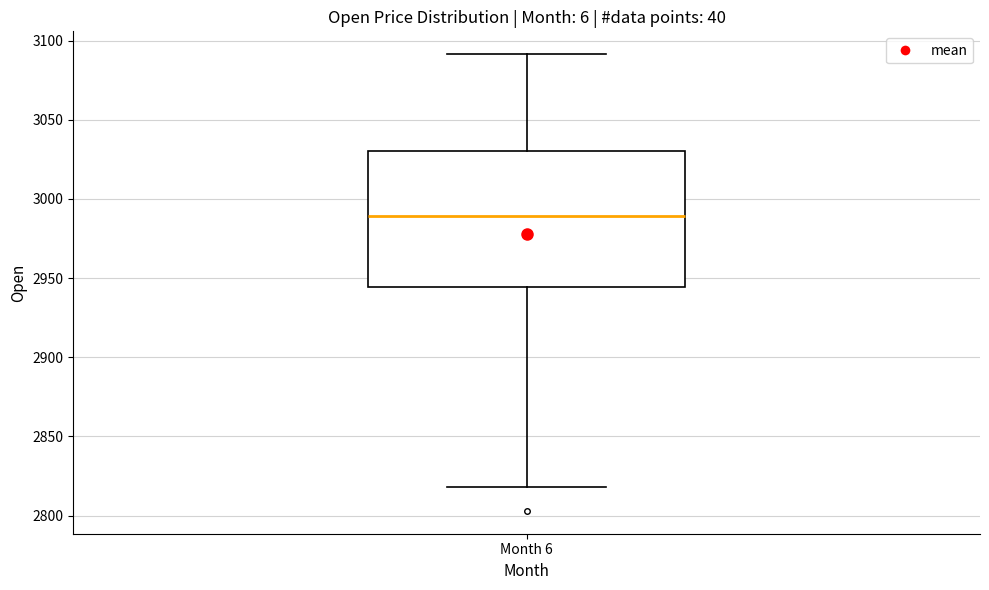

Transcribe this box plot: give where the median line is, the range the box spans, and where the two whiskers end, as read against the y-axis. The values are not printed on the chart, so give them approximately, as read against the axis.

median 2990, box 2945 to 3030, whiskers 2820 to 3090